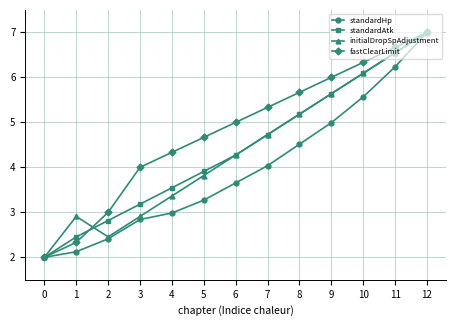

True or false: initialDropSpAdjustment has a value of 2.9 at 1.

True